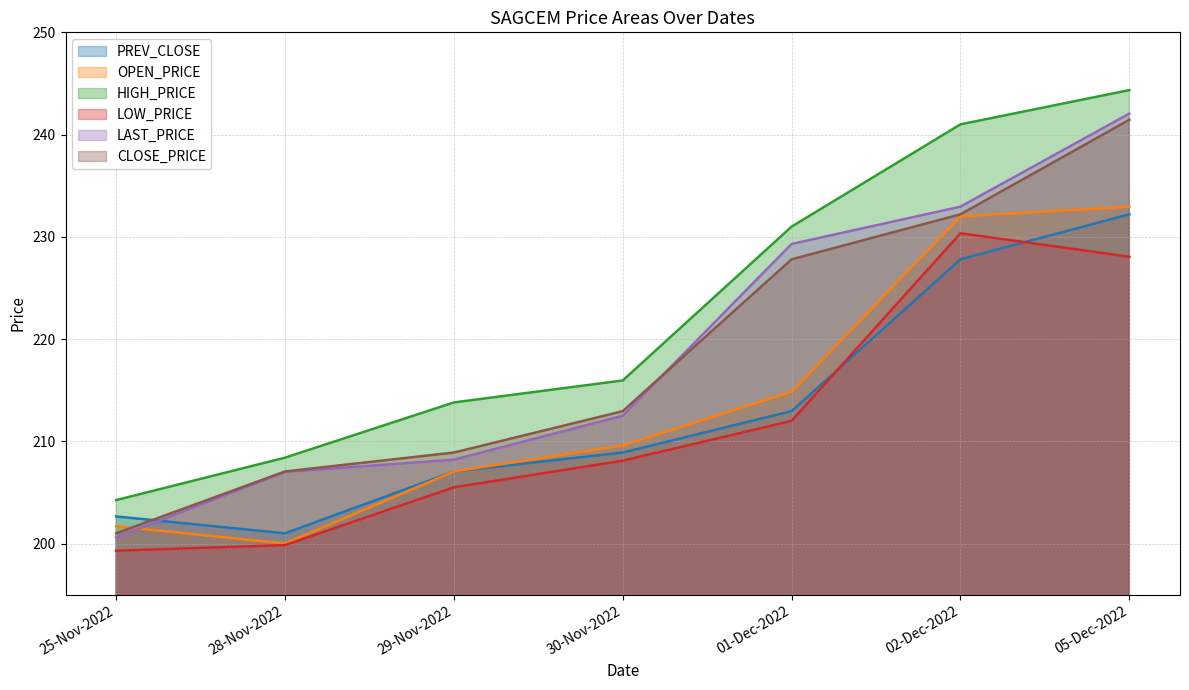

What is the total value across all series at 28-Nov-2022?

1223.3